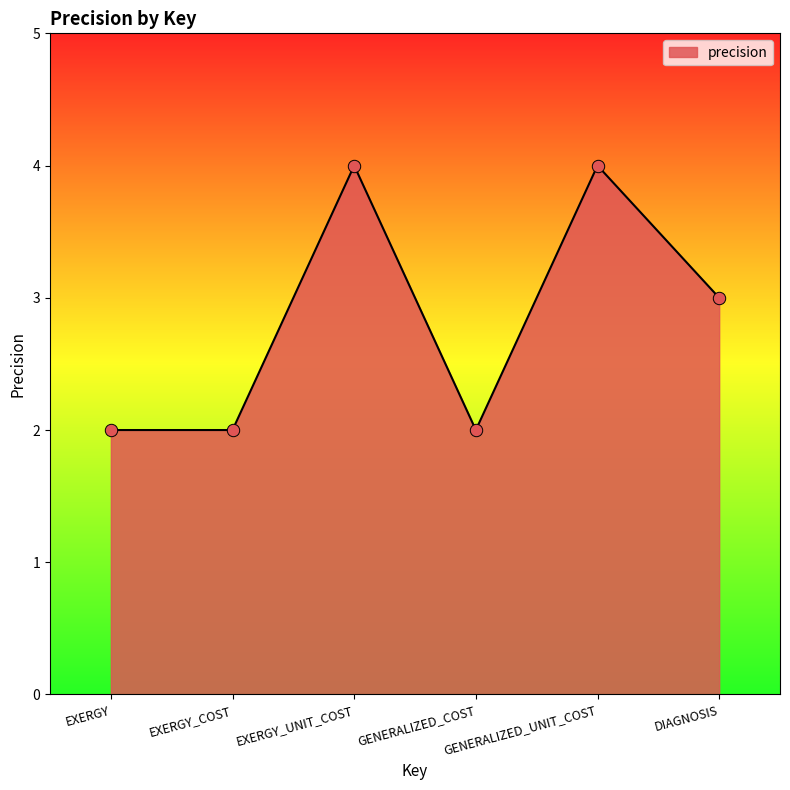

Approximately how many times larger is the value at GENERALIZED_COST compared to EXERGY_COST?

1.0